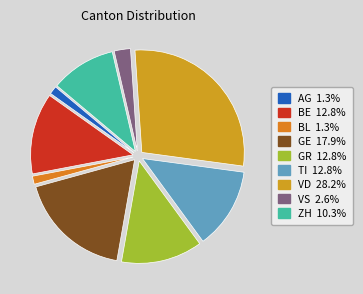

What is the largest slice in the pie chart?

VD